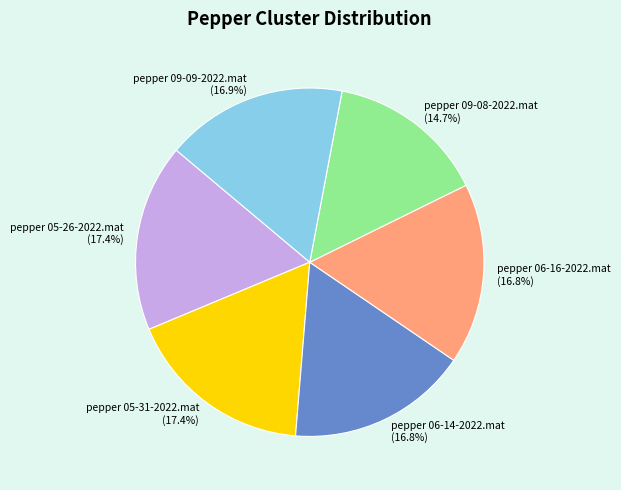

How many slices are in this pie chart?

6